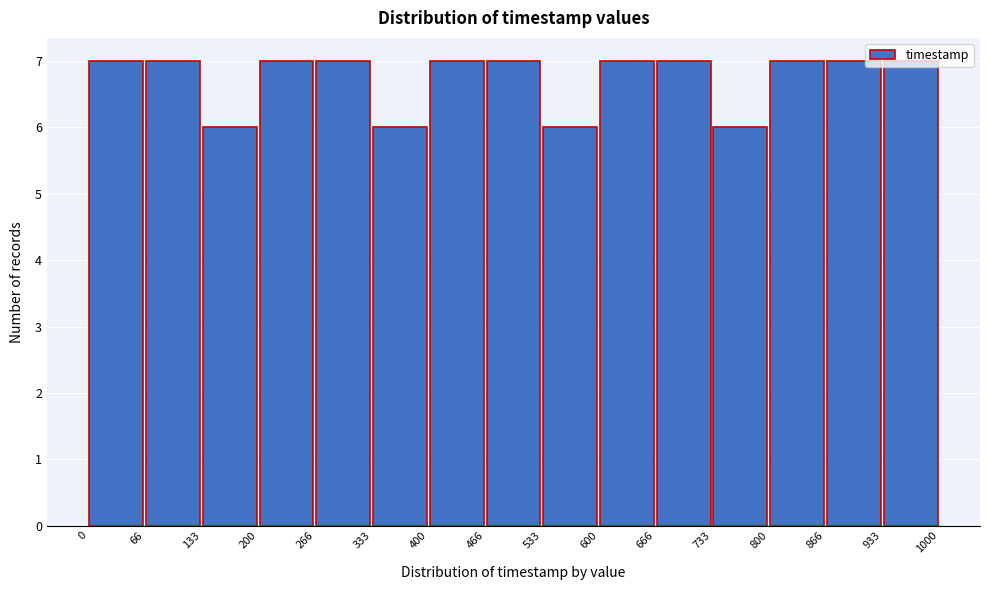

What is the height of the bar covering 333 to 400 on the x-axis? The values are not printed on the chart, so give them approximately, as read against the axis.

6